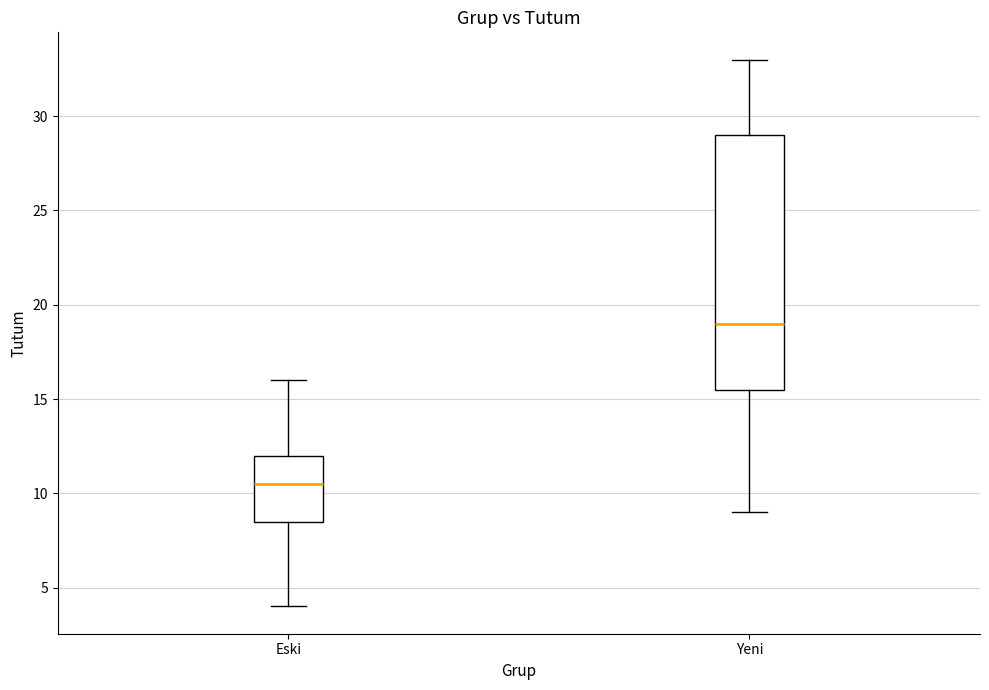

Reading left to right, read every box against the y-axis: the position of its median line, the range the box covers, and the ends of its whiskers. The values are not printed on the chart, so give them approximately, as read against the axis.

Eski: median 10.5, box 8.5 to 12.0, whiskers 4.0 to 16.0
Yeni: median 19.0, box 15.5 to 29.0, whiskers 9.0 to 33.0